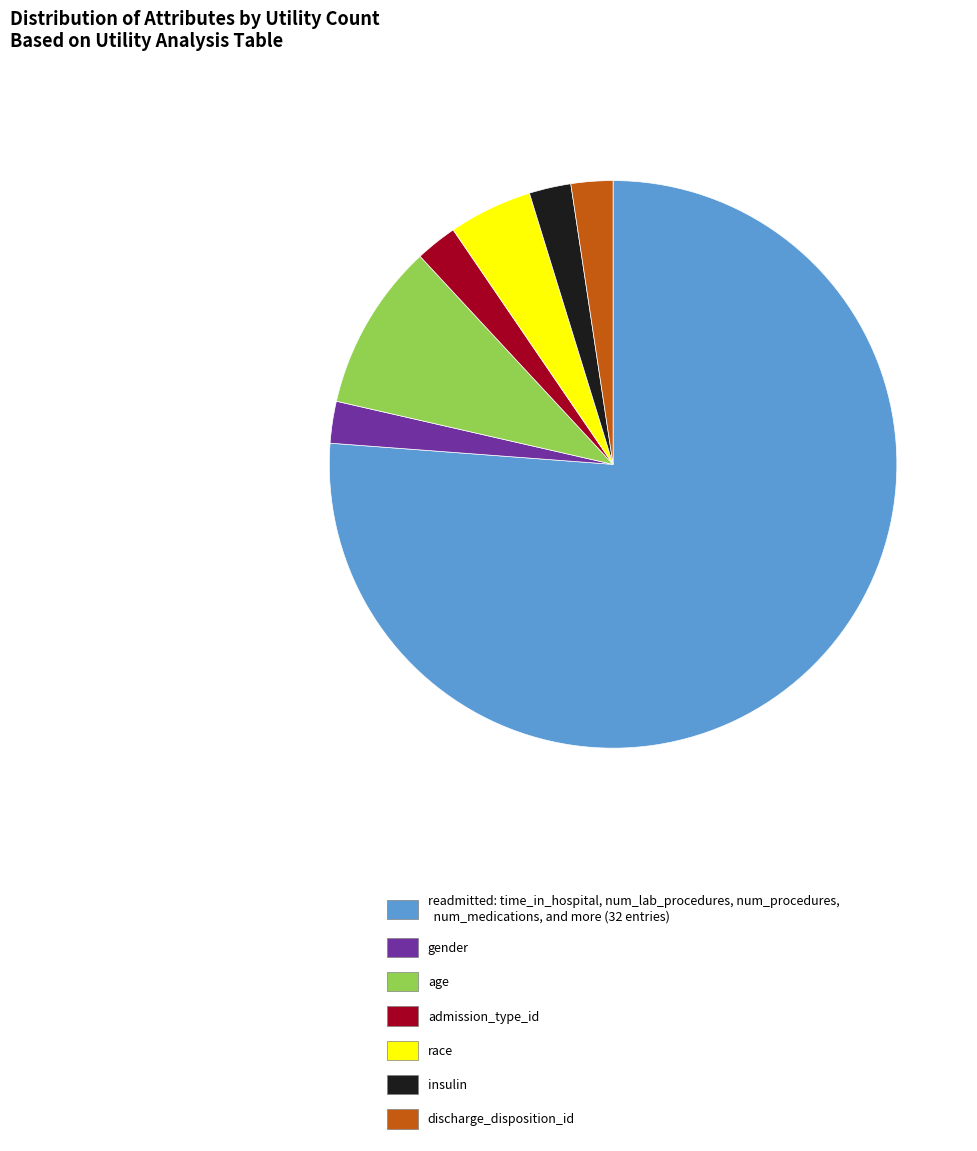

How many segments does this pie chart have?

7